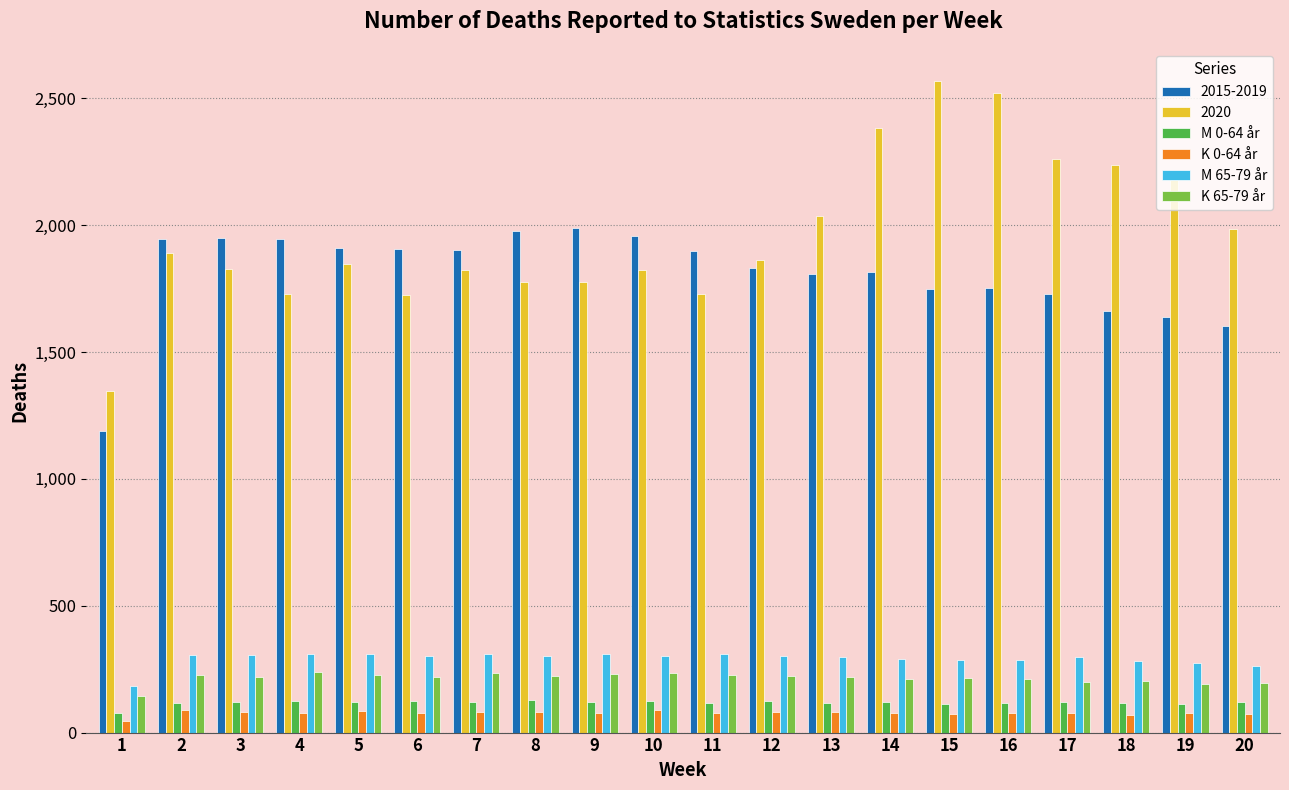

What is the value of the M 0-64 år bar at the 1st from the left?

77.4